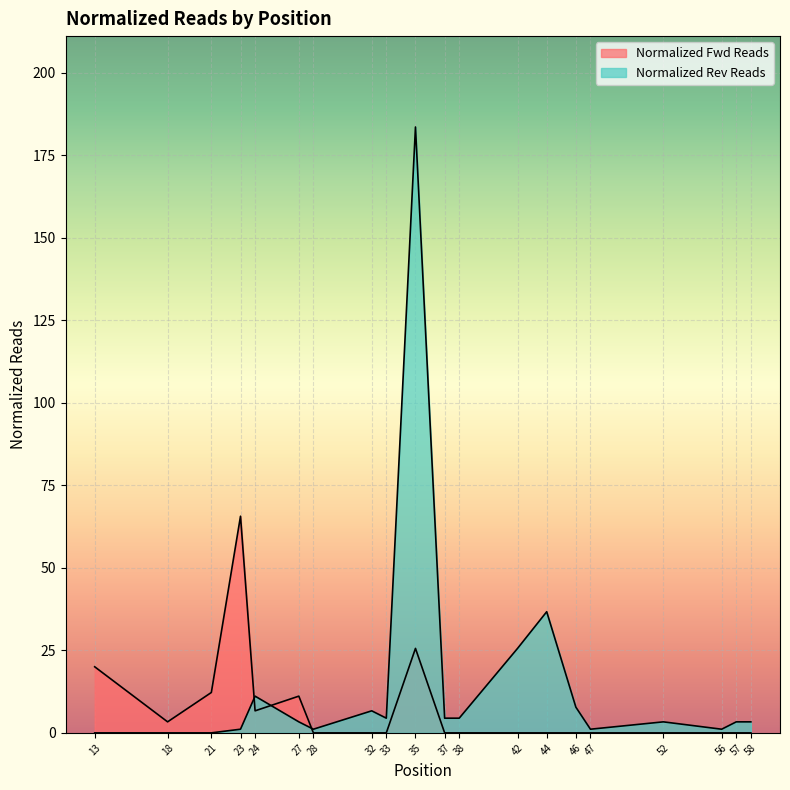

What is the difference between the second highest and second lowest values in the Normalized Rev Reads series?

36.7